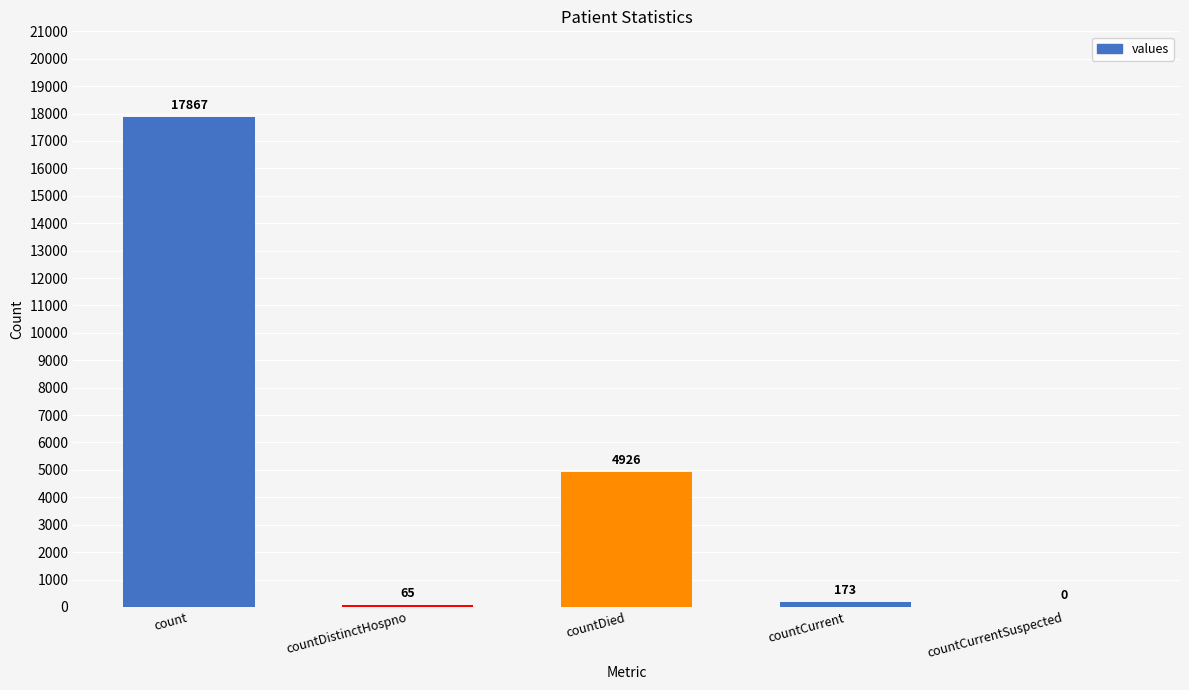

True or false: the data shows 7395 at countDied.

False